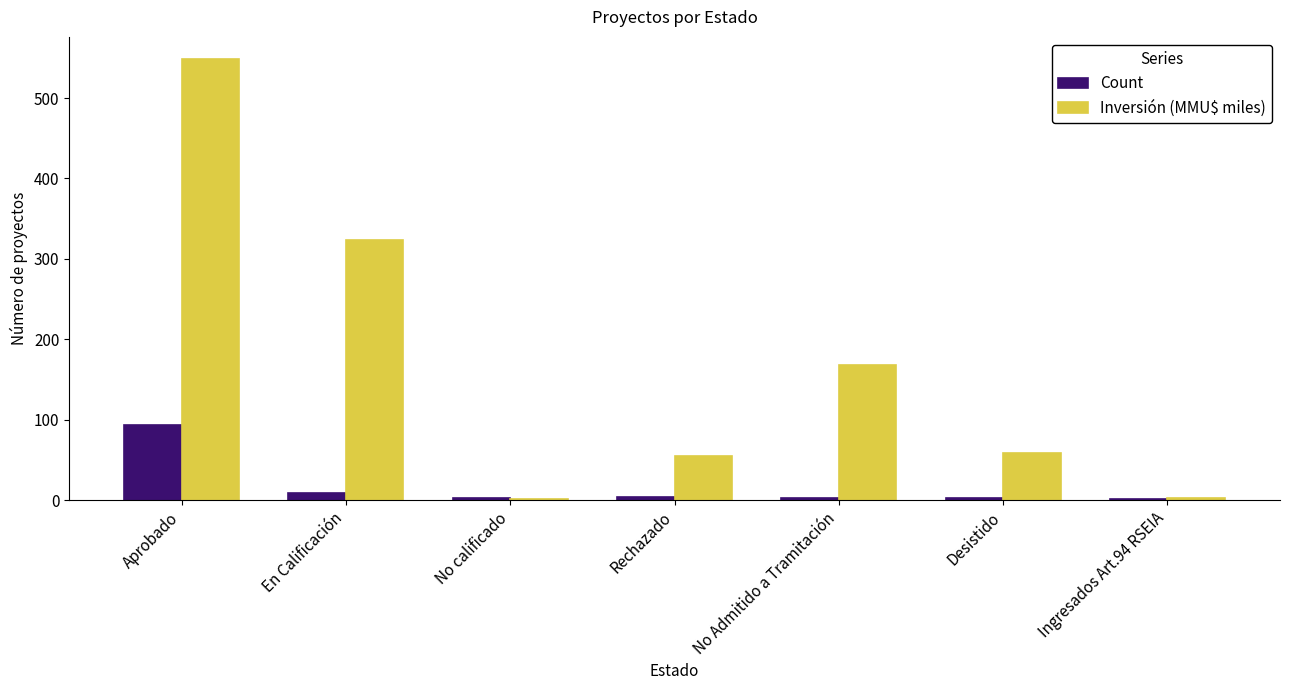

Where does the Inversión (MMU$ miles) series first go above 58?

Aprobado